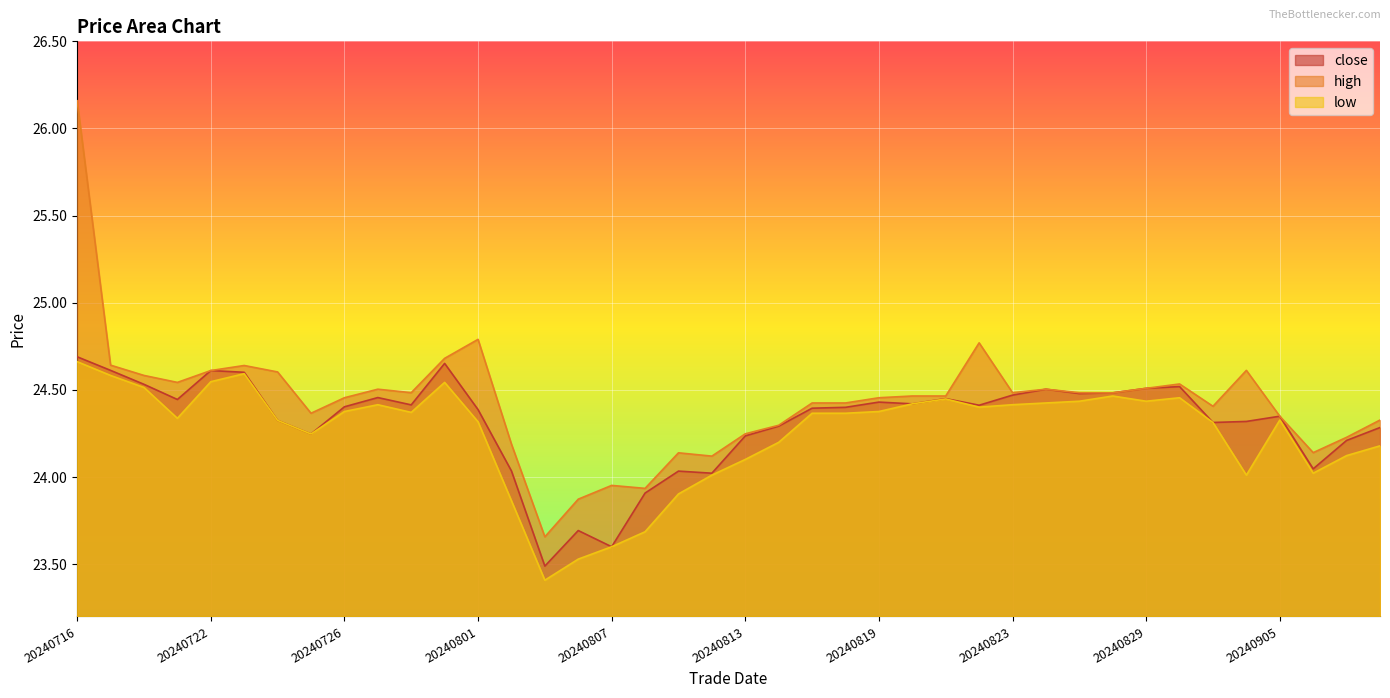

The high series shows 24.6 at 20240723. True or false?

True